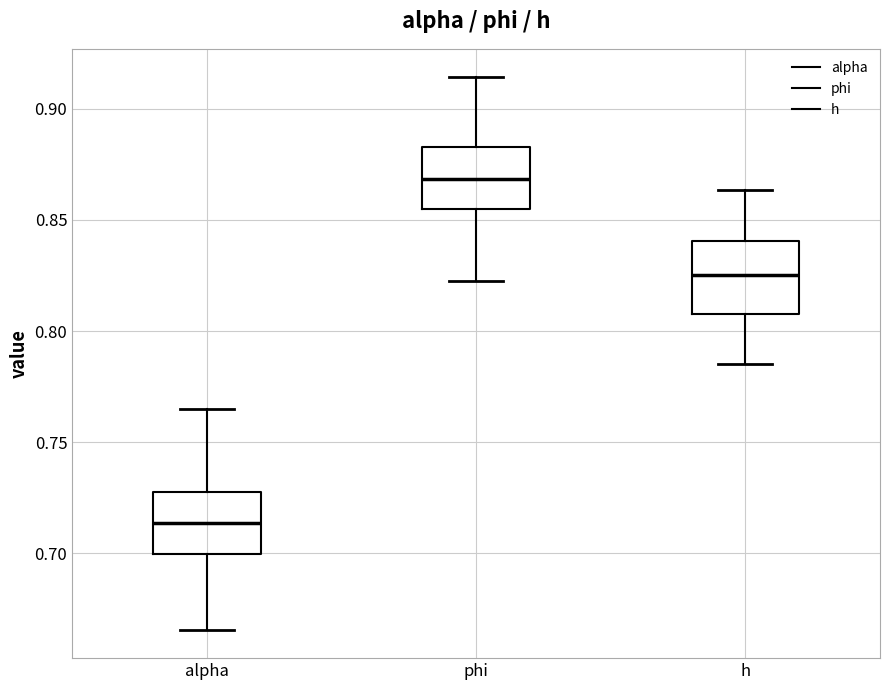

Reading left to right, transcribe this box plot: for each box, give where its median line is, the range the box spans, and where its two whiskers end, as read against the y-axis. The values are not printed on the chart, so give them approximately, as read against the axis.

alpha: median 0.715, box 0.700 to 0.725, whiskers 0.665 to 0.765
phi: median 0.870, box 0.855 to 0.885, whiskers 0.825 to 0.915
h: median 0.825, box 0.810 to 0.840, whiskers 0.785 to 0.865